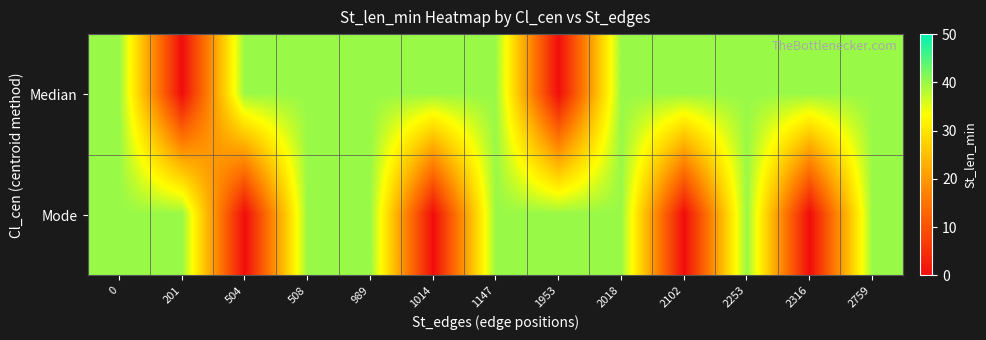

Reading left to right, what are all the values shown in this chart?

Median: 0=40	201=0	504=40	508=40	989=40	1014=40	1147=40	1953=0	2018=40	2102=40	2253=40	2316=40	2759=40
Mode: 0=40	201=40	504=0	508=40	989=40	1014=0	1147=40	1953=40	2018=40	2102=0	2253=40	2316=0	2759=40